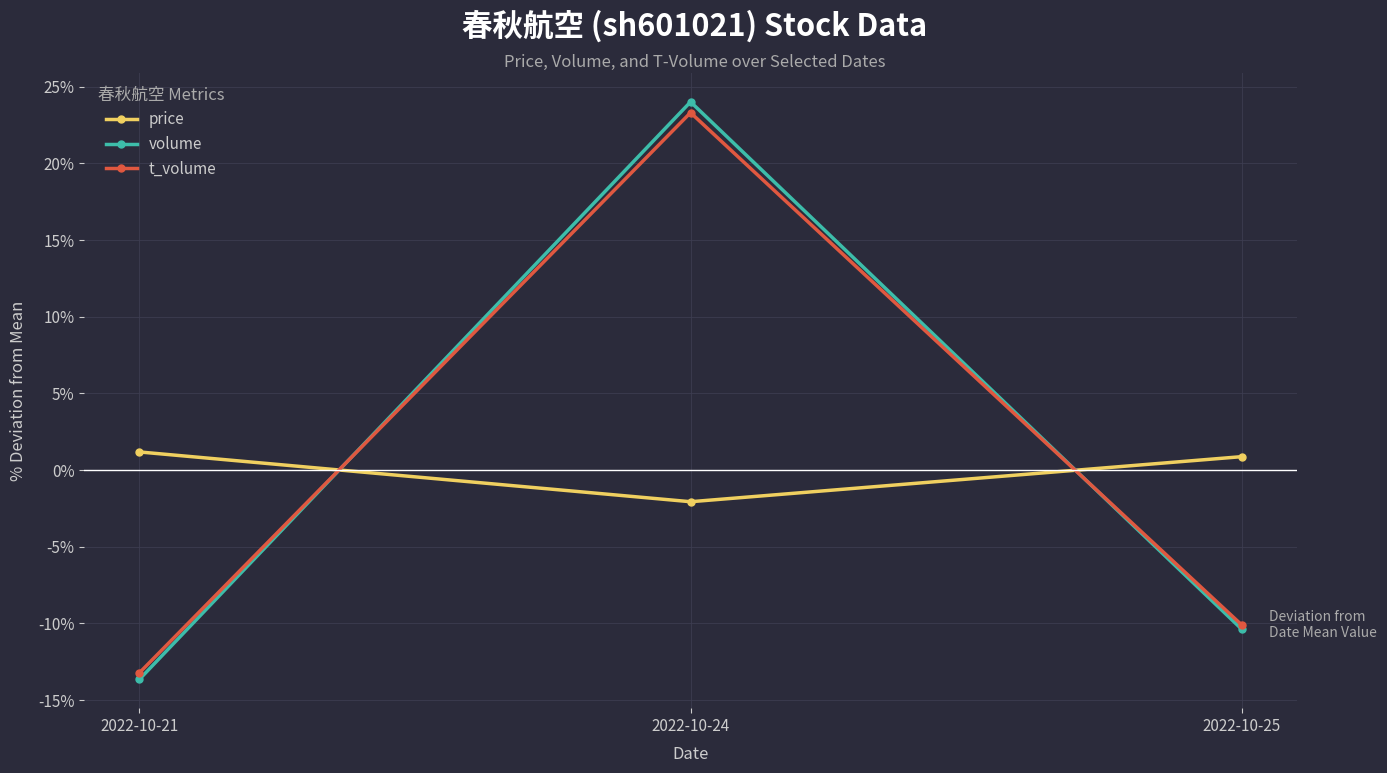

At which category does the chart reach its peak across all series?

2022-10-24